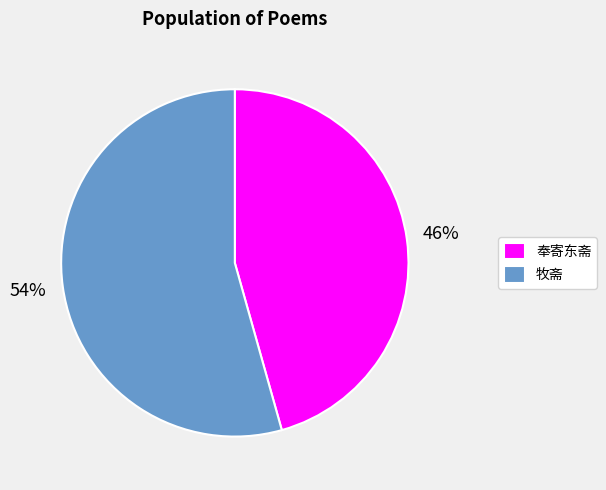

Do 奉寄东斋 and 牧斋 together represent more than half of the pie?

Yes